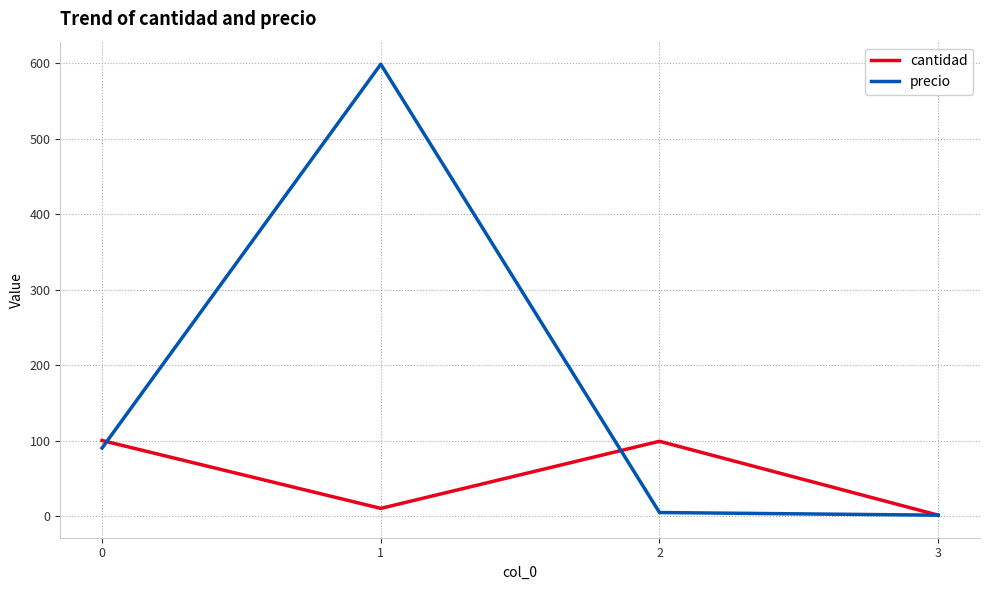

What is the minimum value for cantidad?

1.0